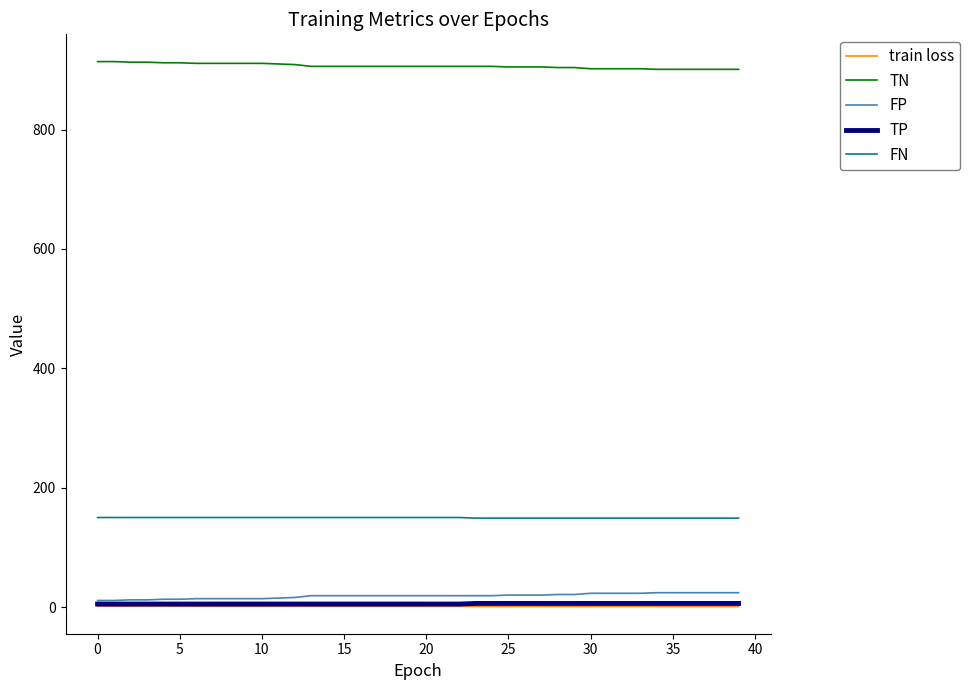

True or false: TN and train loss intersect in this chart.

False